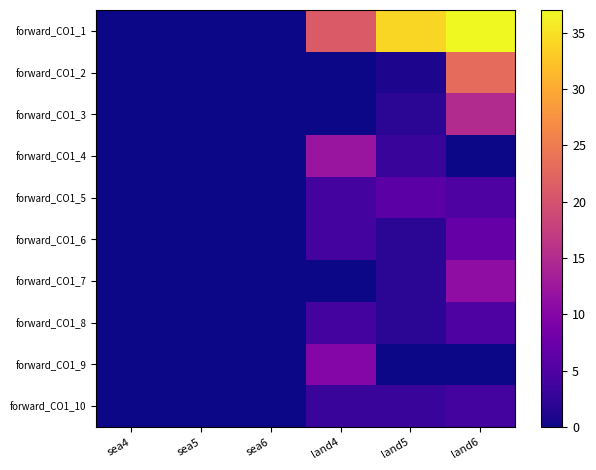

Which series has the largest total across all categories?

forward_CO1_1